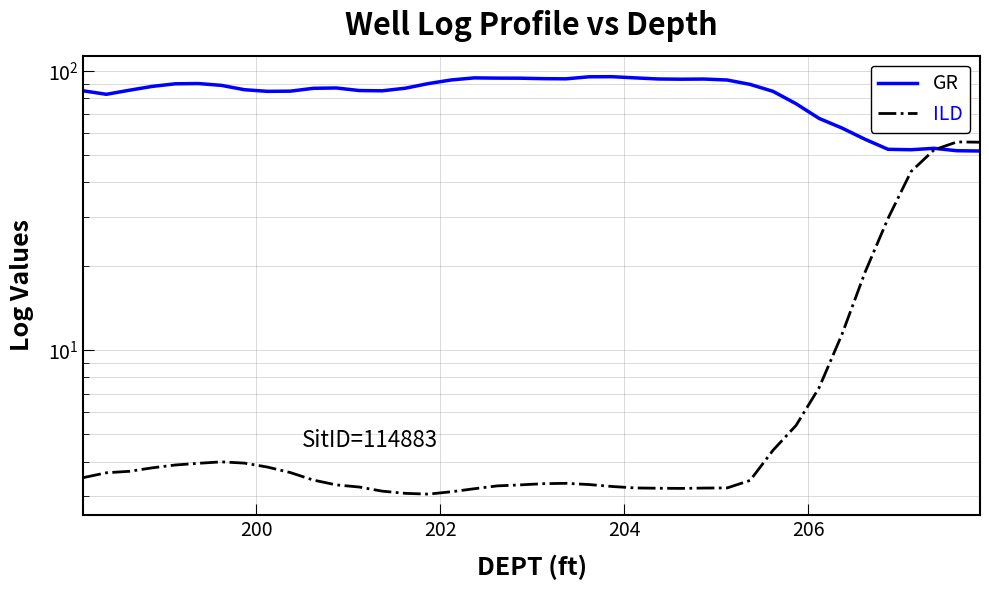

Is the value of GR at 13 greater than the value of ILD at 25?

Yes